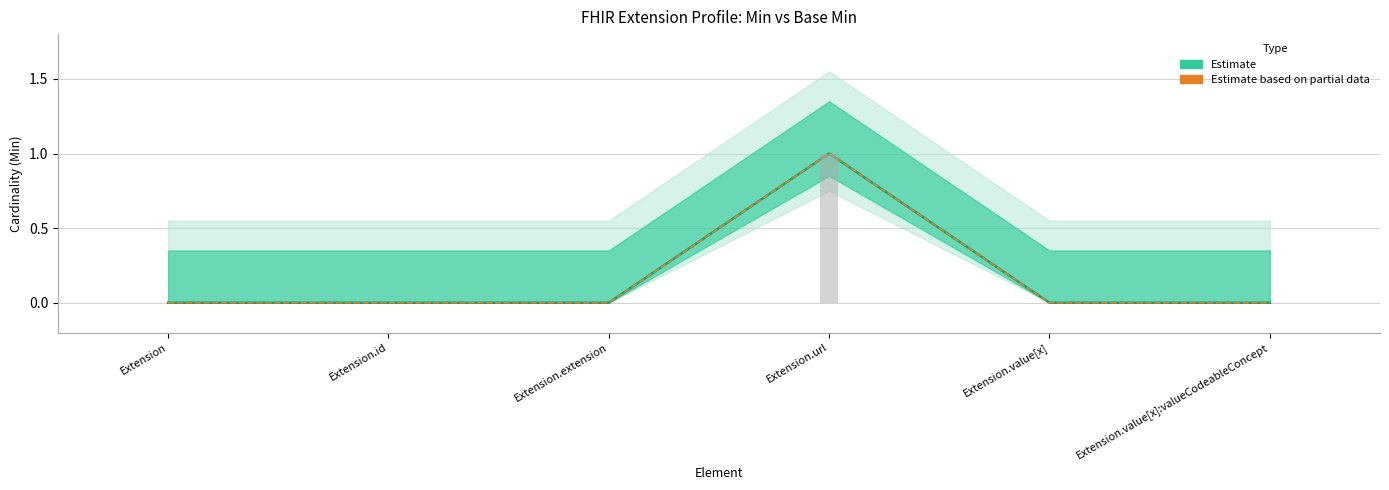

Reading left to right, what are all the values shown in this chart?

Min: Extension=0	Extension.id=0	Extension.extension=0	Extension.url=1	Extension.value[x]=0	Extension.value[x]:valueCodeableConcept=0
Base Min: Extension=0	Extension.id=0	Extension.extension=0	Extension.url=1	Extension.value[x]=0	Extension.value[x]:valueCodeableConcept=0
Min bars: Extension=0	Extension.id=0	Extension.extension=0	Extension.url=1	Extension.value[x]=0	Extension.value[x]:valueCodeableConcept=0